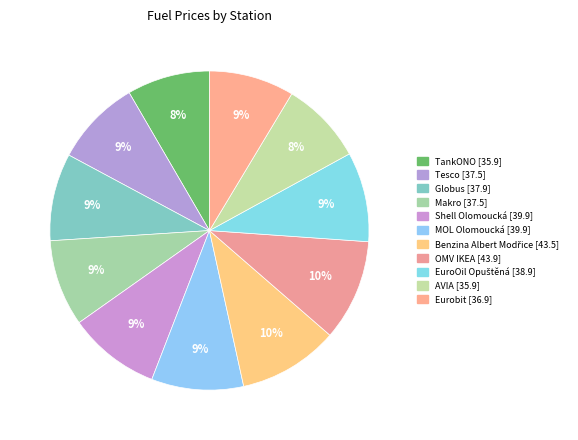

To the nearest percent, what is the average slice percentage?

9%